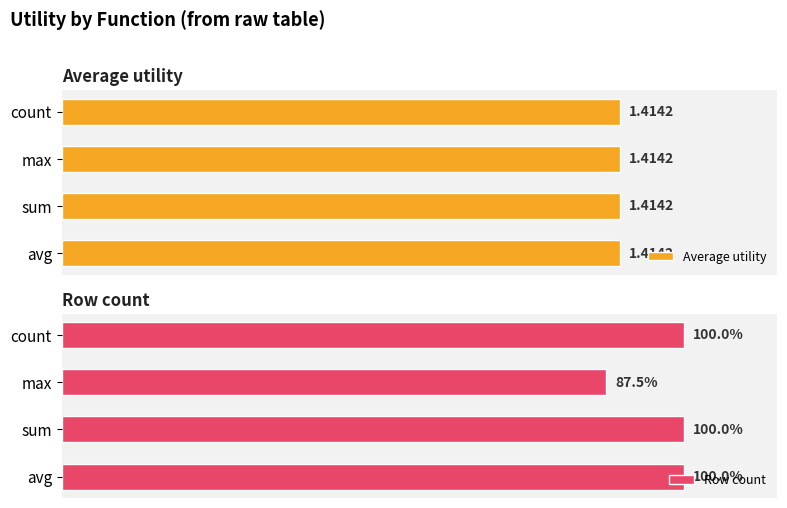

True or false: Row count has a value of 116.3 at max.

False